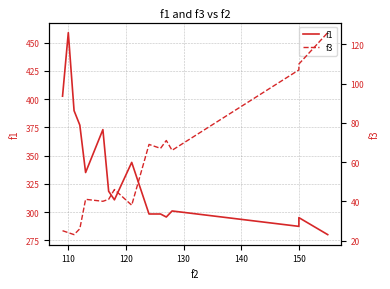

How many interior local peaks does the f1 series have?

5